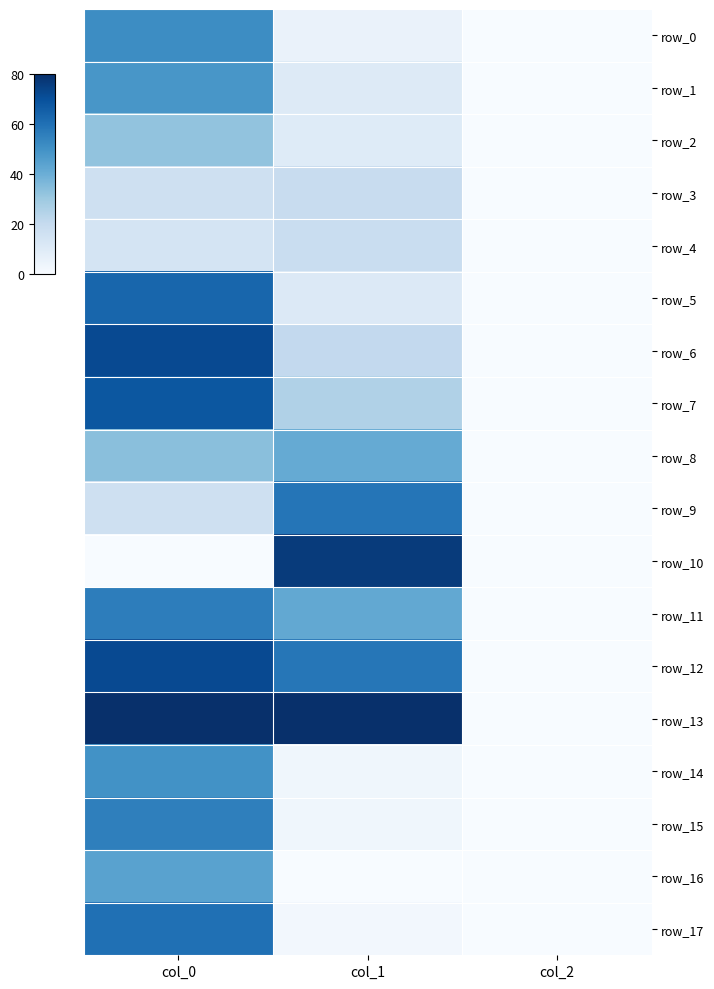

At which label is row_2 closest to 16?

col_1